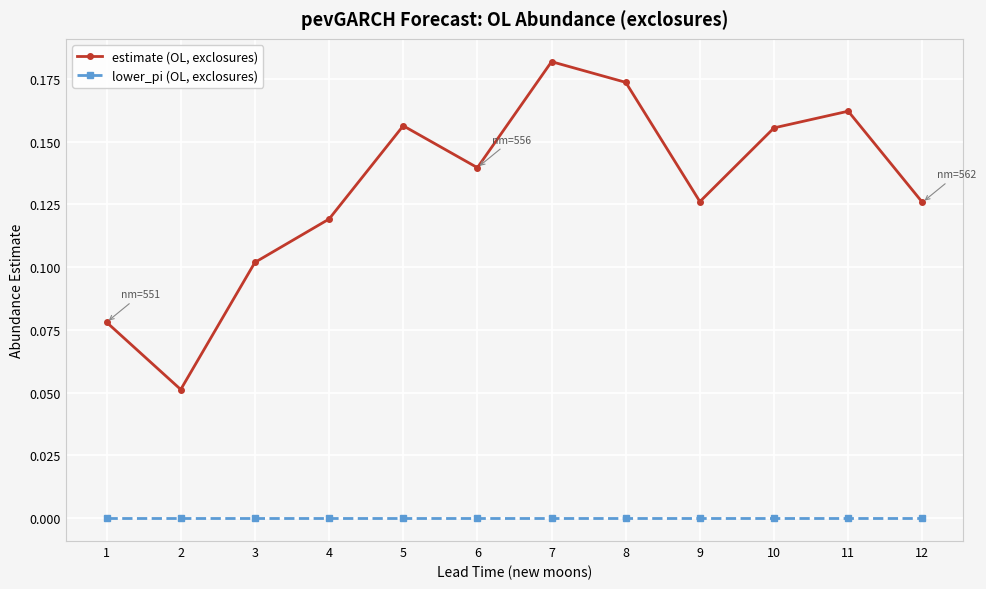

Which series has the widest spread of values?

estimate (OL, exclosures)